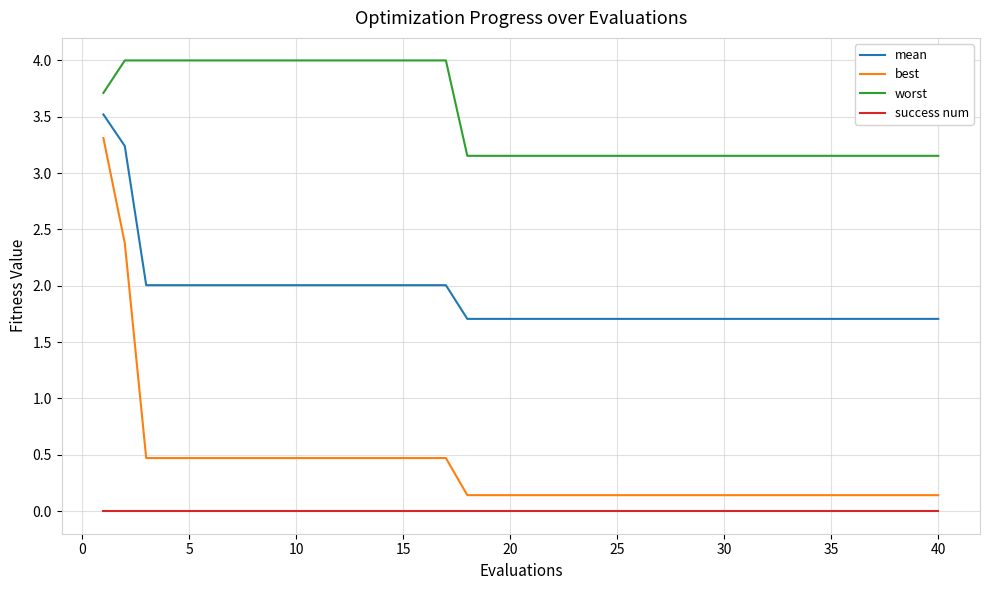

Is this an area chart (filled region under the line)?

No